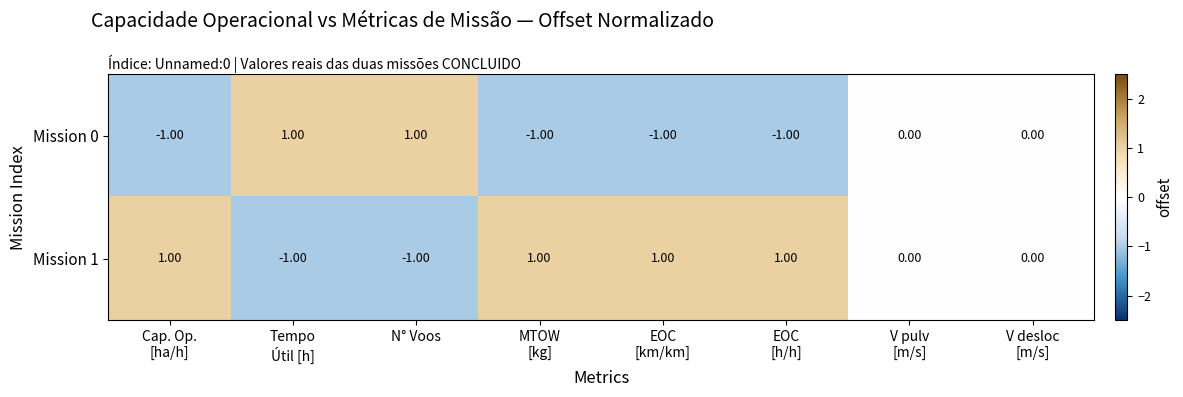

Which series has the largest total across all categories?

Mission 1